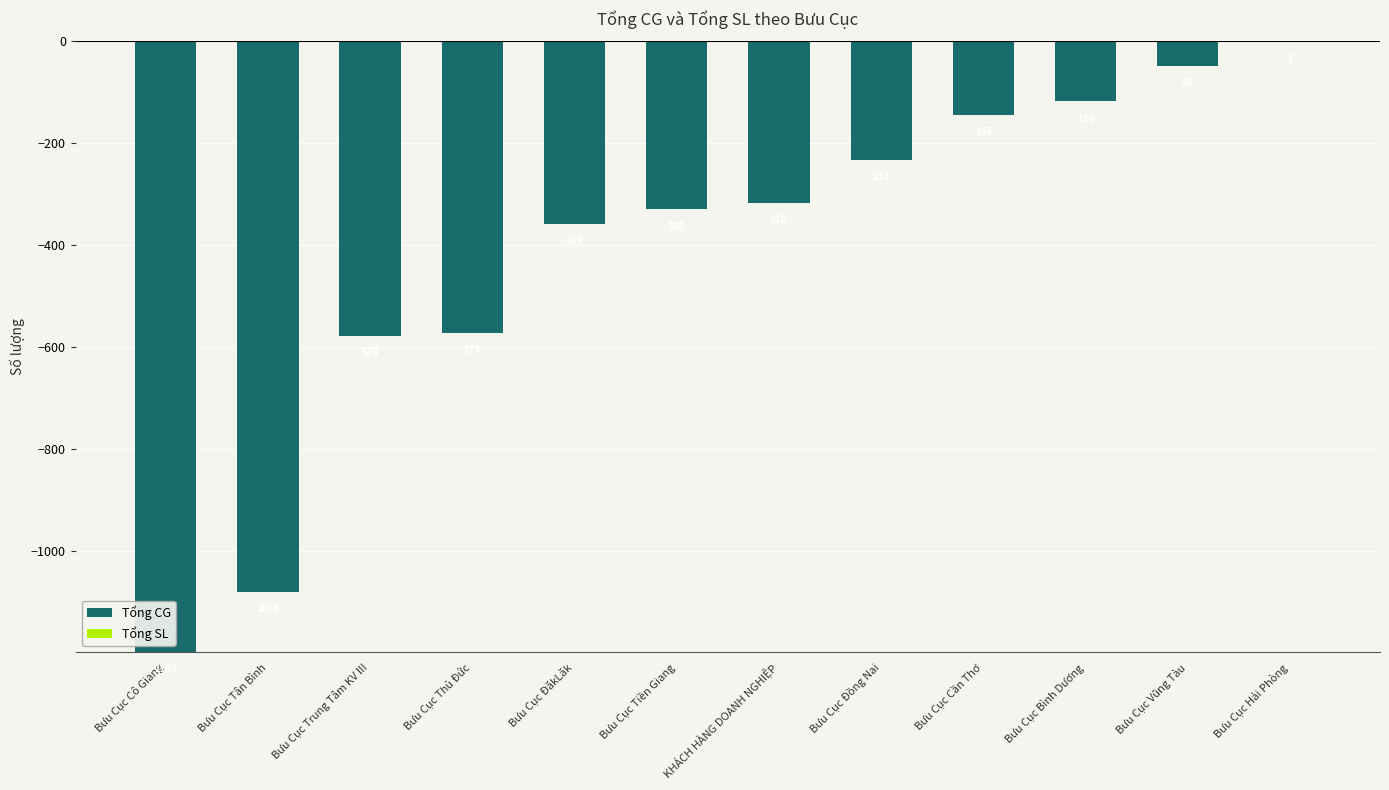

Which has a higher value, KHÁCH HÀNG DOANH NGHIỆP or Bưu Cục Tiền Giang?

KHÁCH HÀNG DOANH NGHIỆP